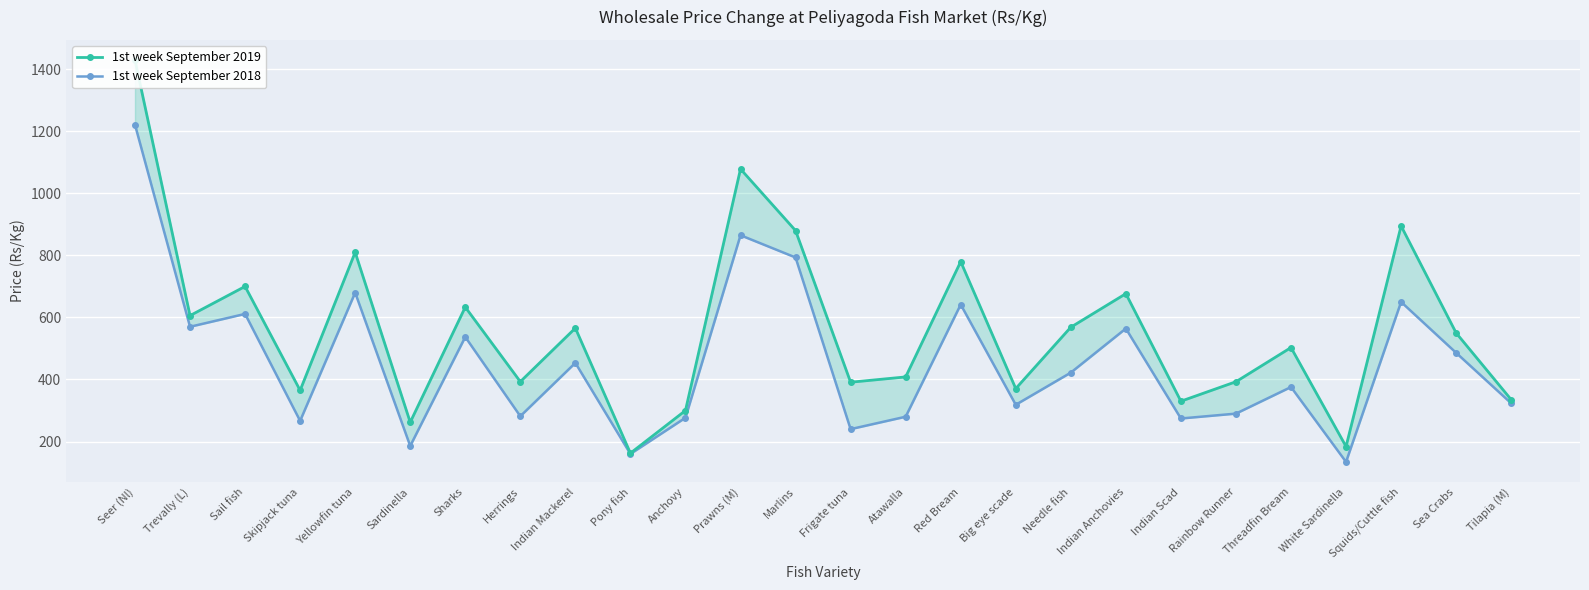

Count the number of data series in this chart.

2